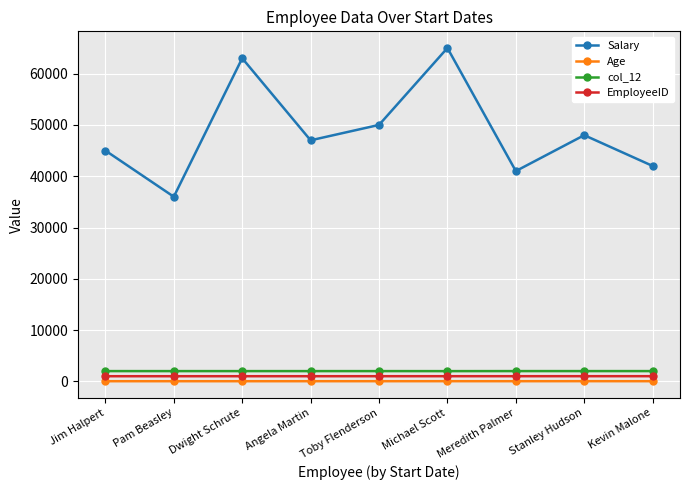

What is the maximum value shown in the chart?

65000